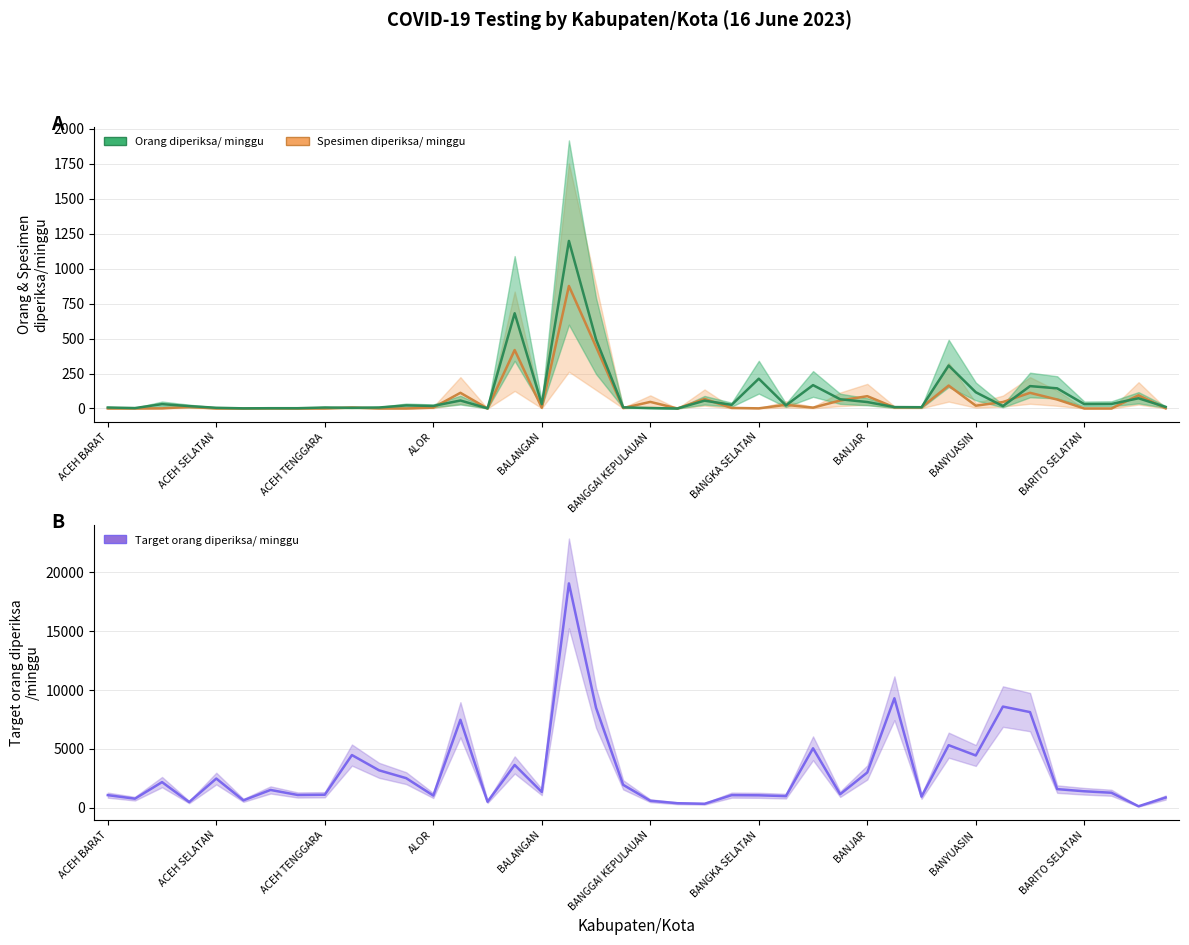

Reading left to right, list all the values displayed in this chart.

Orang diperiksa/ minggu: 7	3	31	17	5	1	2	2	7	5	7	22	18	57	1	681	31	1198	494	8	3	0	56	26	213	22	167	66	46	10	9	307	116	17	160	144	31	32	73	11
Spesimen diperiksa/ minggu: 0	0	1	11	0	0	1	0	0	7	0	0	6	112	0	418	5	876	441	3	47	0	68	4	1	26	6	57	88	8	8	164	20	46	112	64	0	0	94	1
Target orang diperiksa/ minggu: 1078	777	2184	490	2485	637	1519	1092	1113	4480	3185	2520	1043	7476	518	3640	1344	19054	8491	1953	602	392	343	1078	1064	994	5054	1155	3003	9303	952	5320	4445	8596	8127	1589	1407	1281	133	875